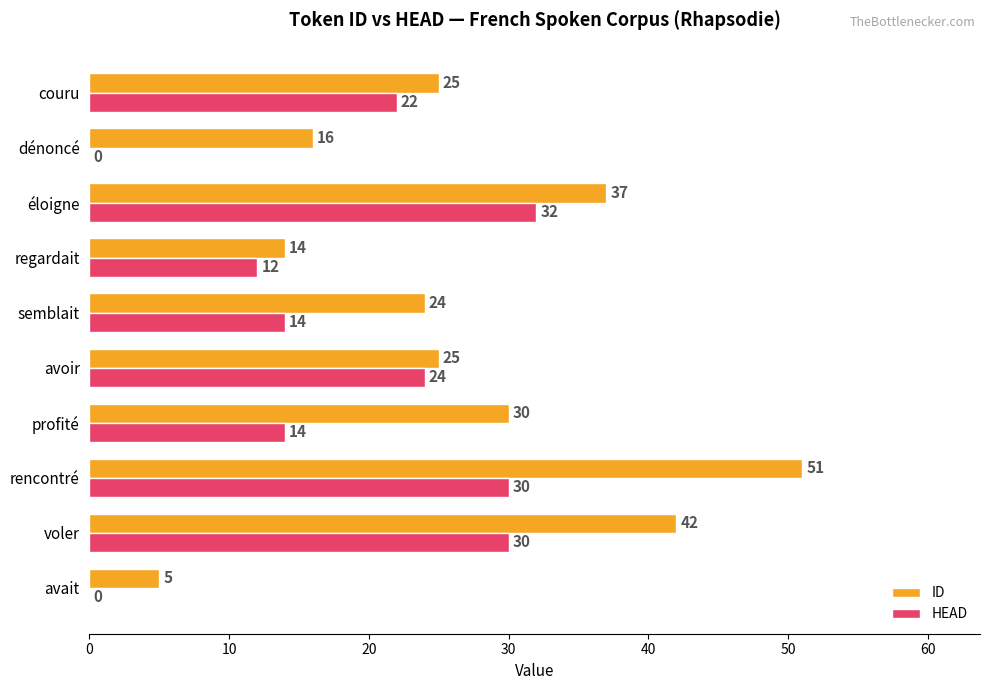

At which label is ID closest to 28?

profité